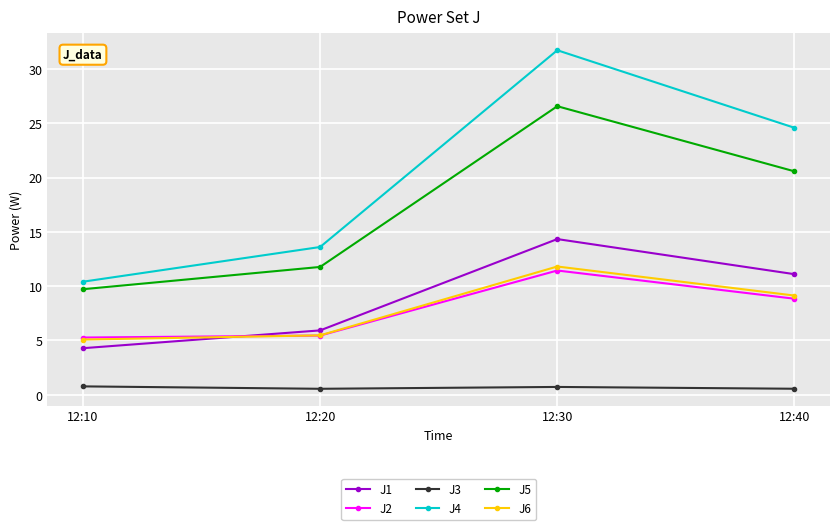

What is the difference between the maximum and minimum values in the J1 series?

10.0